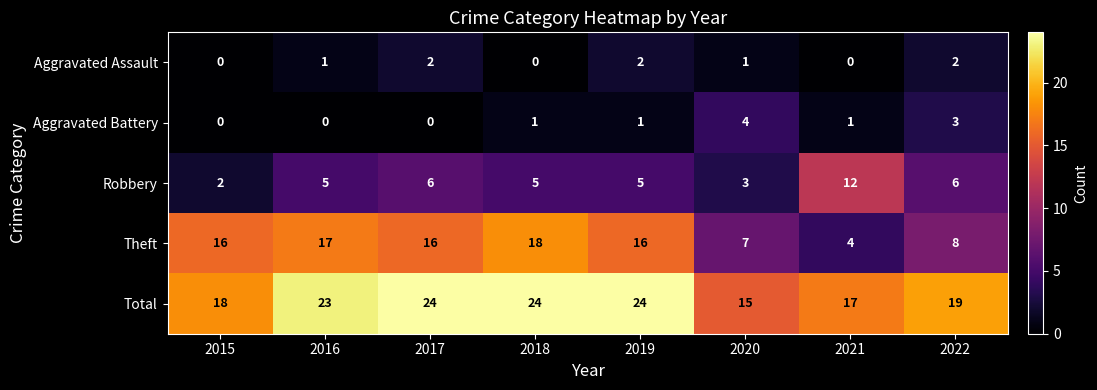

Count the Aggravated Assault values in the range 0 to 2.

8